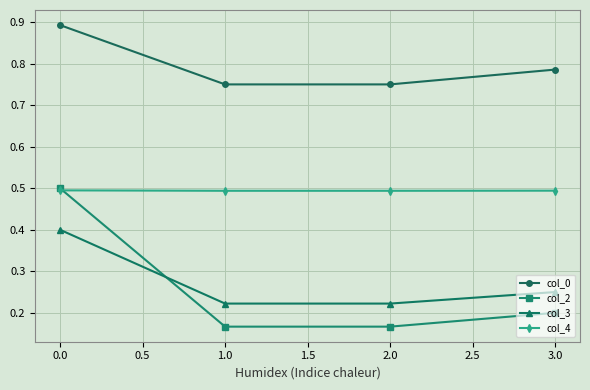

What are all the series names shown in the legend?

col_0, col_2, col_3, col_4